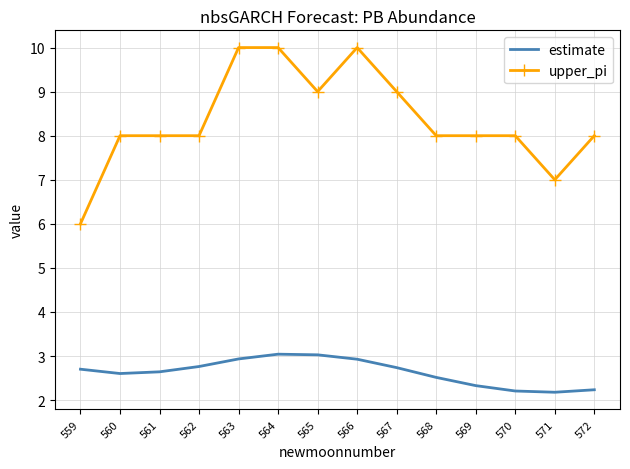

The value of upper_pi at 559 is 10.4. True or false?

False